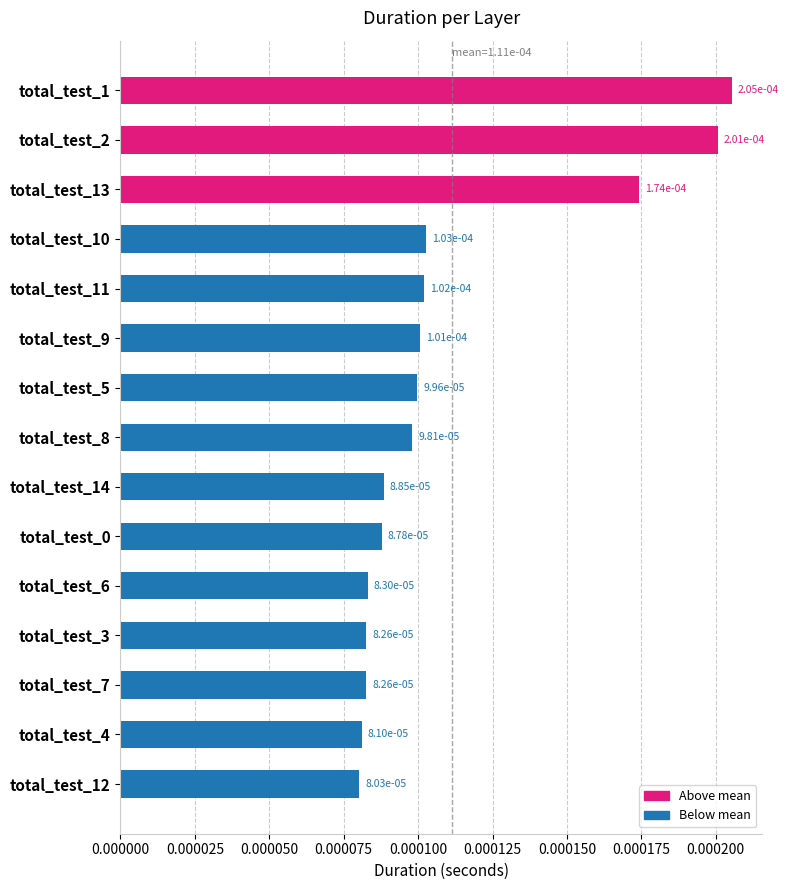

How many values are between 0 and 1?

15